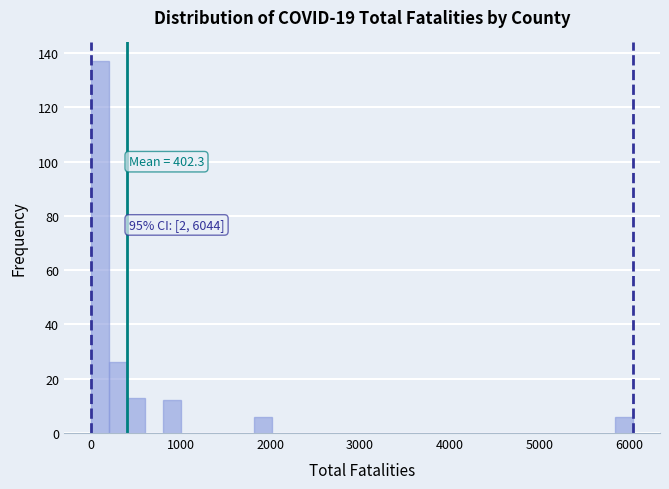

Around what value on the x-axis is the tallest bar? Give the approximate position of its centre, as read against the axis.

100